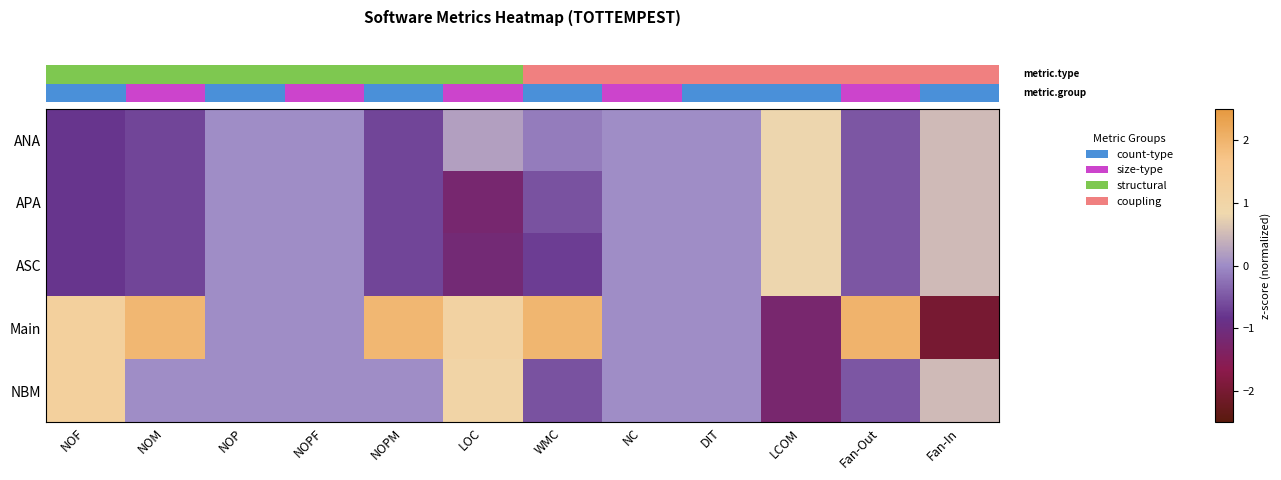

Which series has the widest spread of values?

row_3